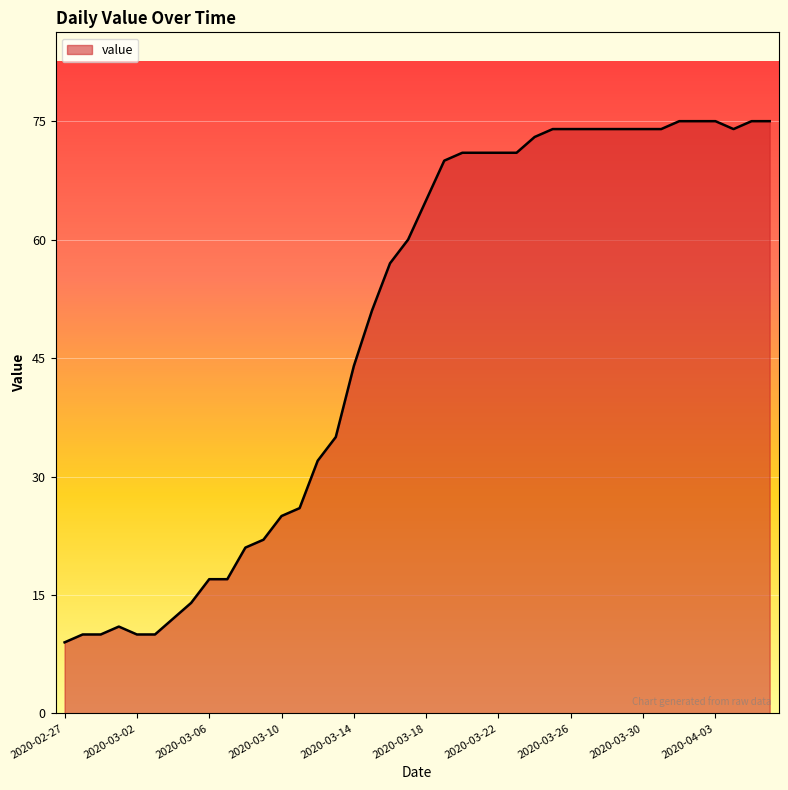

Count the number of categories in the chart.

40